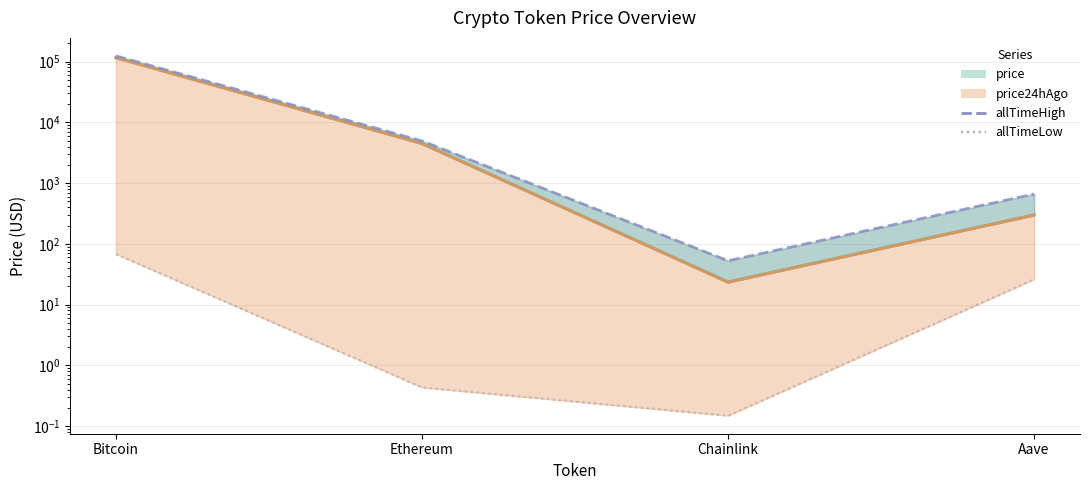

At which label does price24hAgo first exceed 4495?

Bitcoin